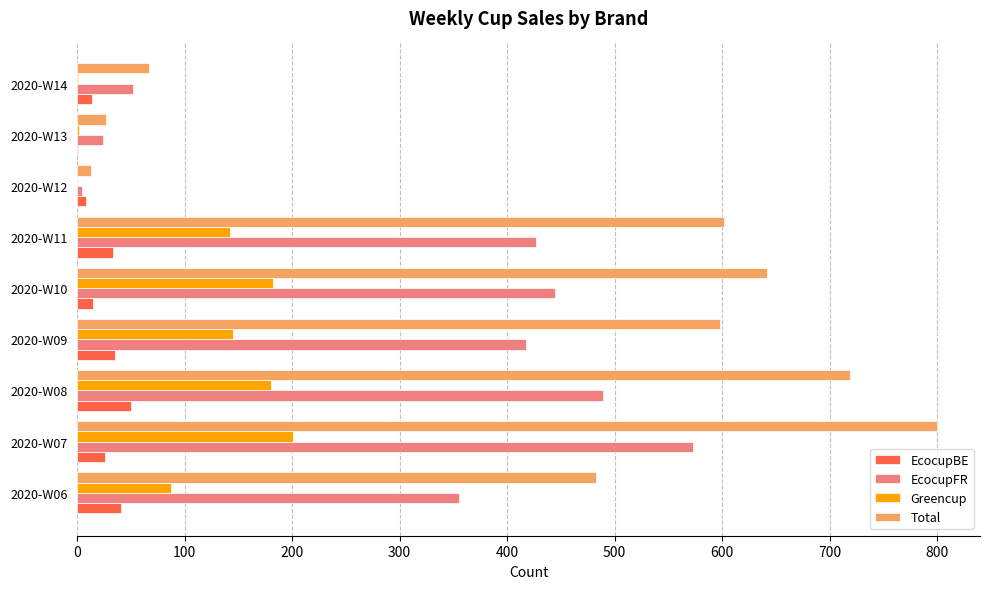

Which series changed the most between 2020-W11 and 2020-W13?

Total